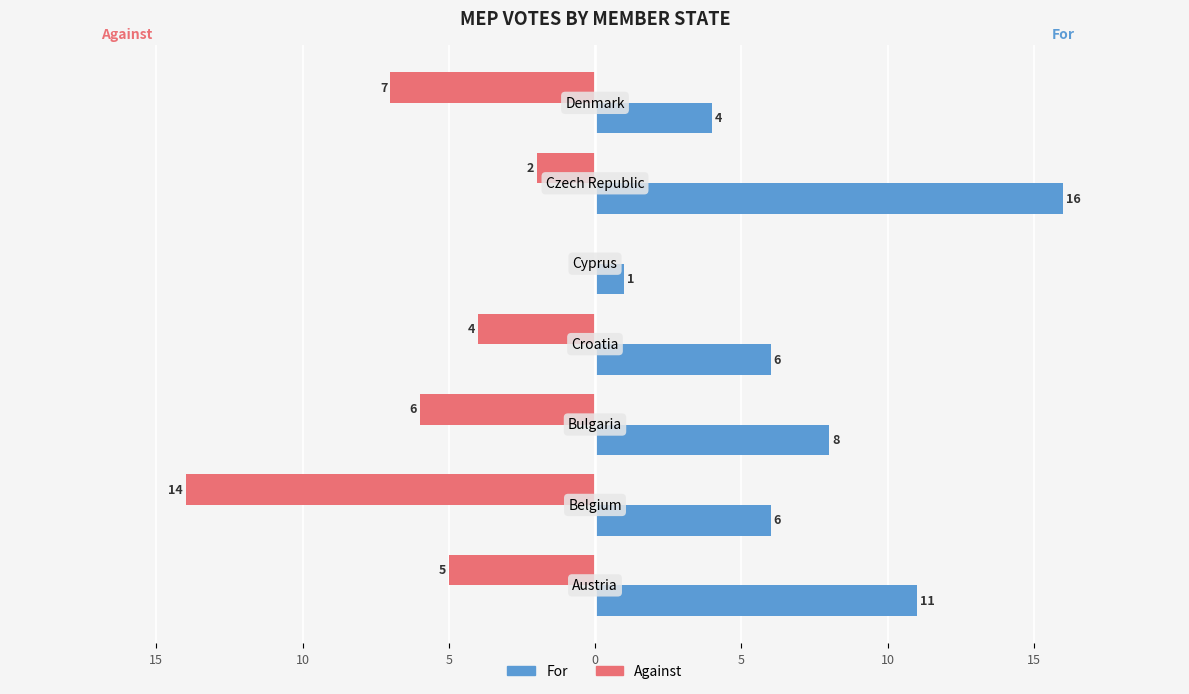

Rank the series by their average value, from lowest to highest.

Against, For